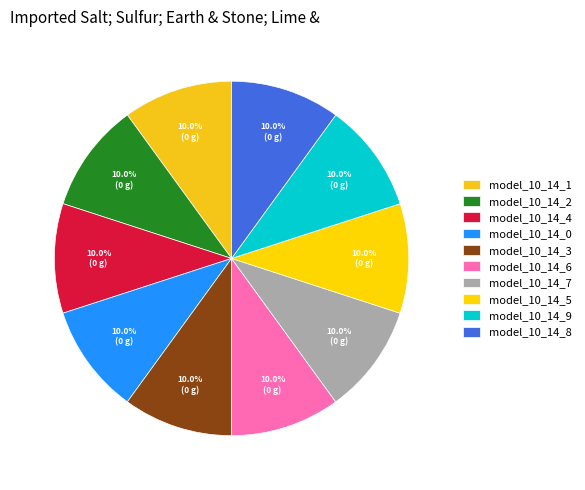

What percentage is NOT represented by model_10_14_3?

90.0%